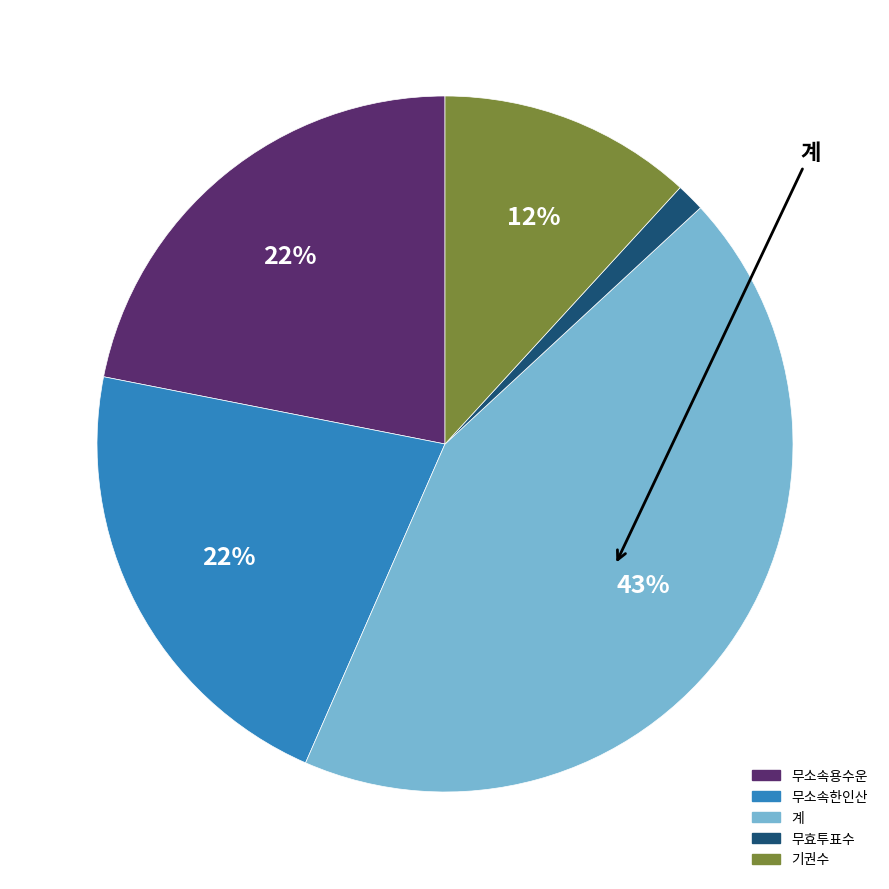

The 기권수 slice represents 12% of the pie. True or false?

True